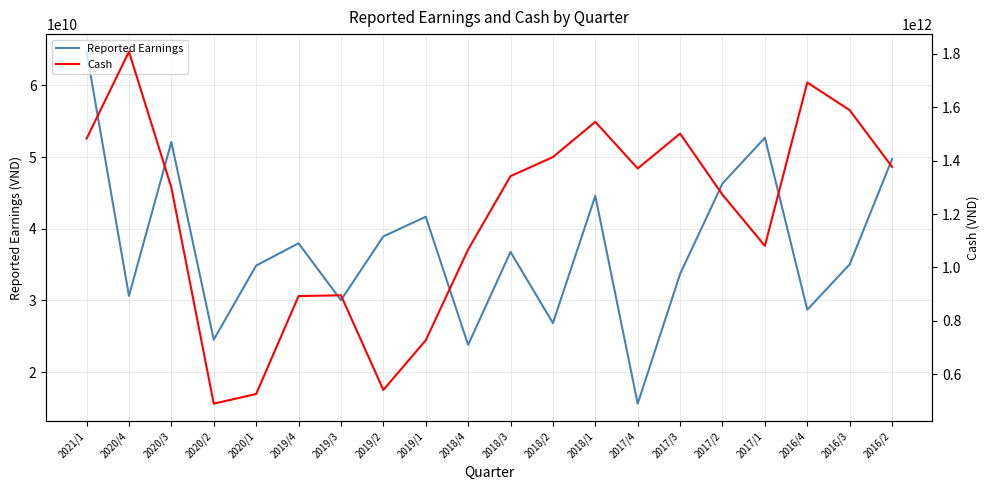

What is the total value across all series at 2016/4?

1721545648069